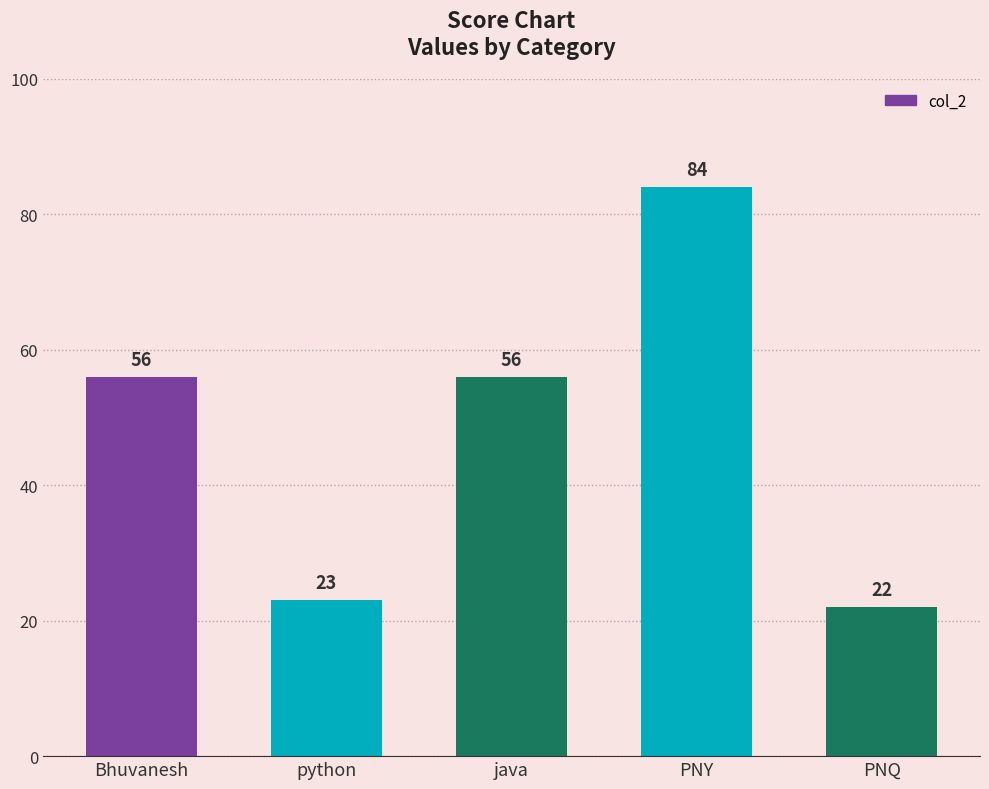

The value at python is 10. True or false?

False